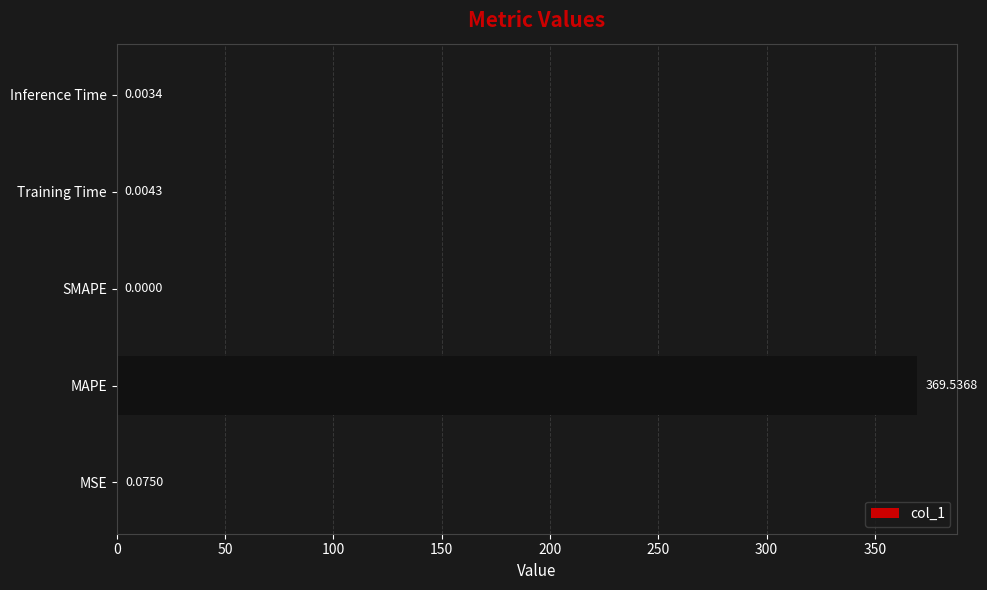

How many values are above zero?

4